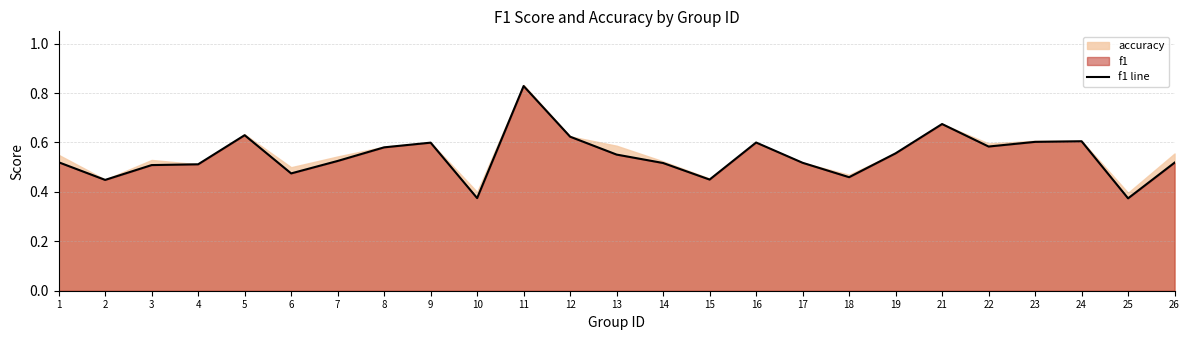

What is the value of the 1st point from the left?

0.5